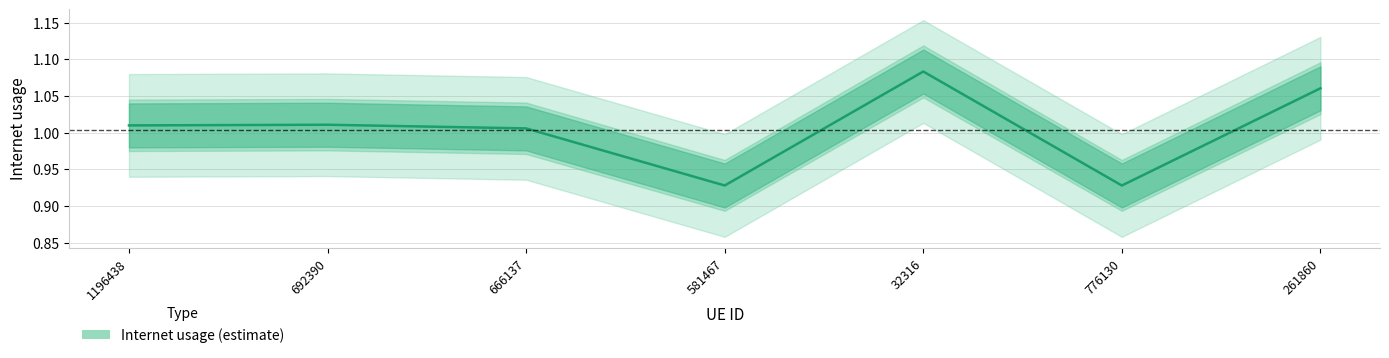

How many points are higher than both their immediate neighbors (excluding endpoints)?

2